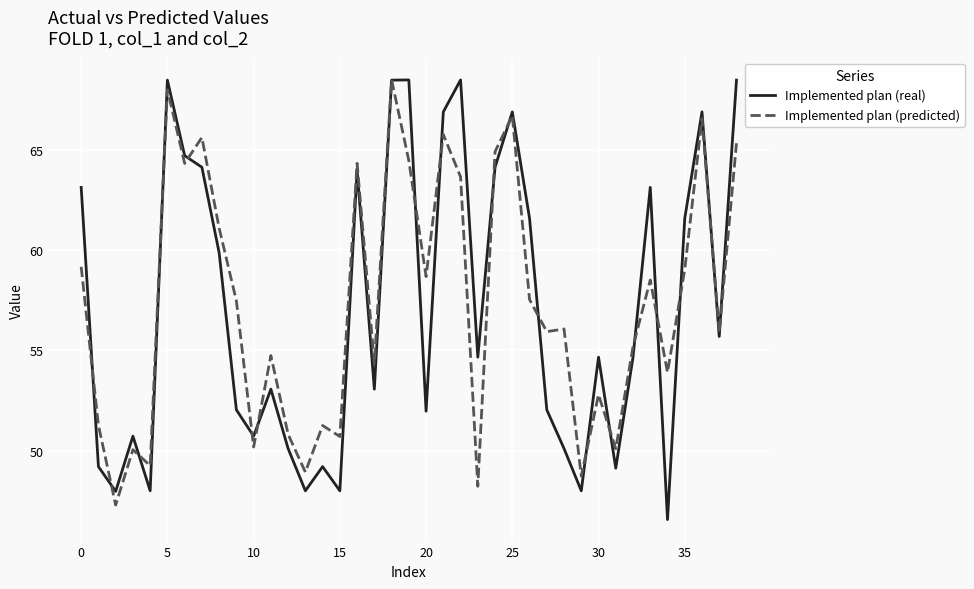

What is the minimum value shown in the chart?

46.6